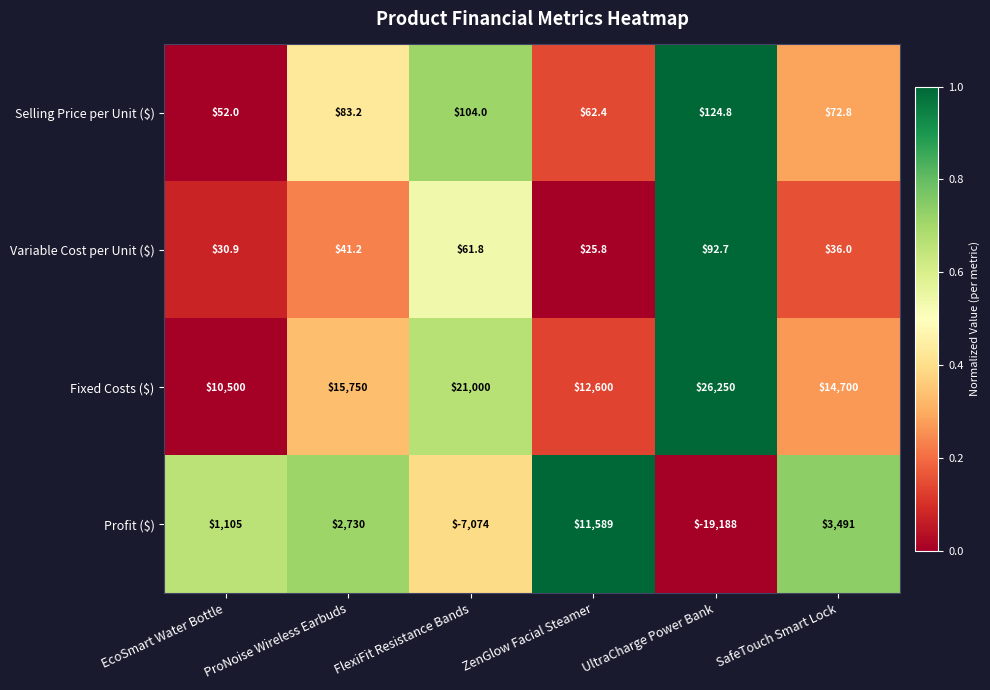

Which series has the largest range (max minus min)?

Profit ($)